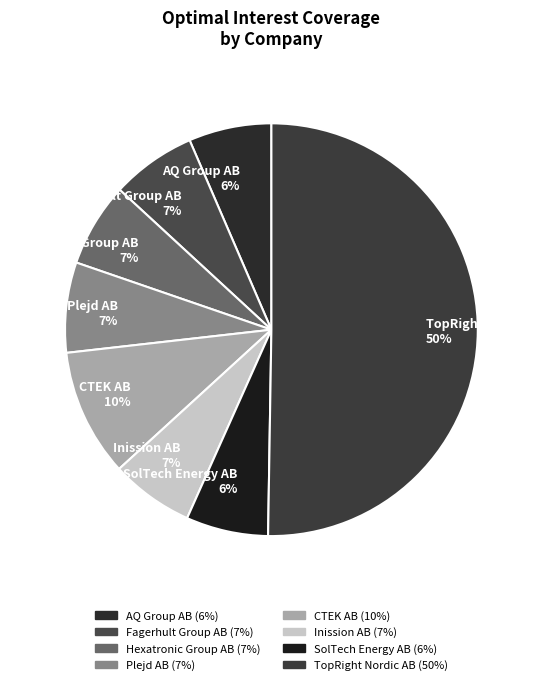

To the nearest percent, what percentage of the pie is TopRight Nordic AB?

50%